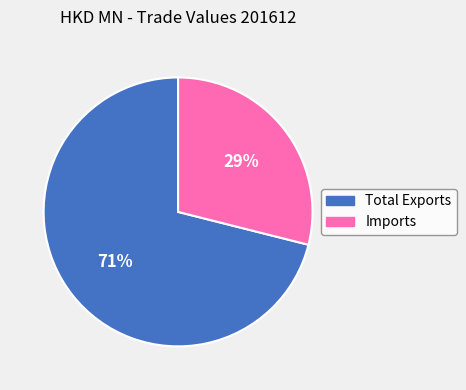

What percentage is the Total Exports slice, to the nearest percent?

71%